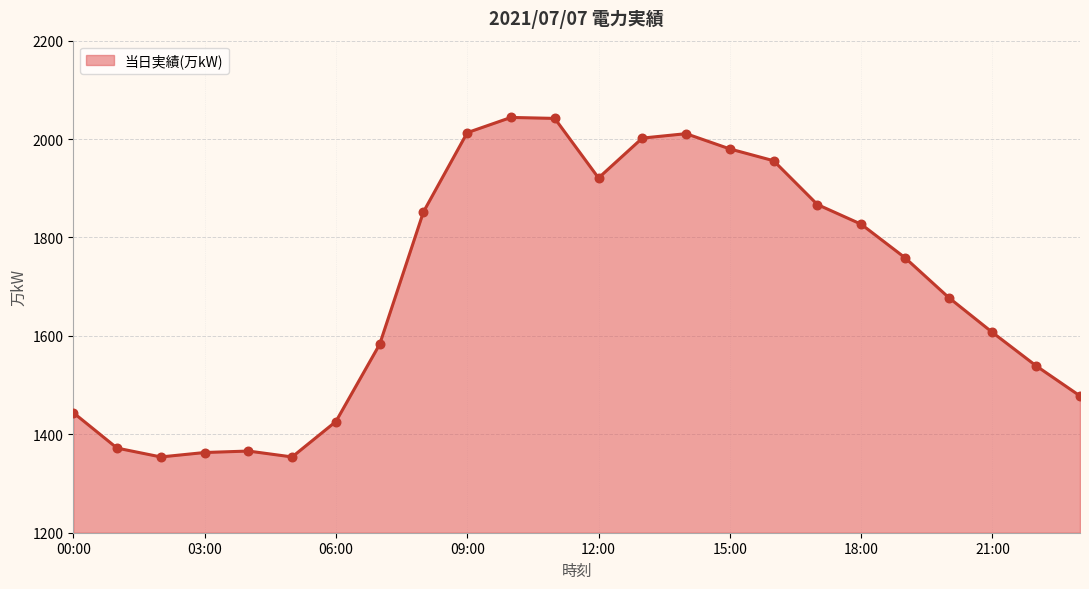

What is the difference between the maximum and minimum values?

690